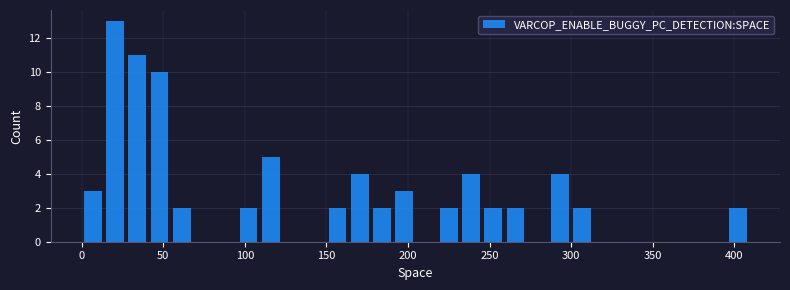

Around what value on the x-axis is the tallest bar? Give the approximate position of its centre, as read against the axis.

20